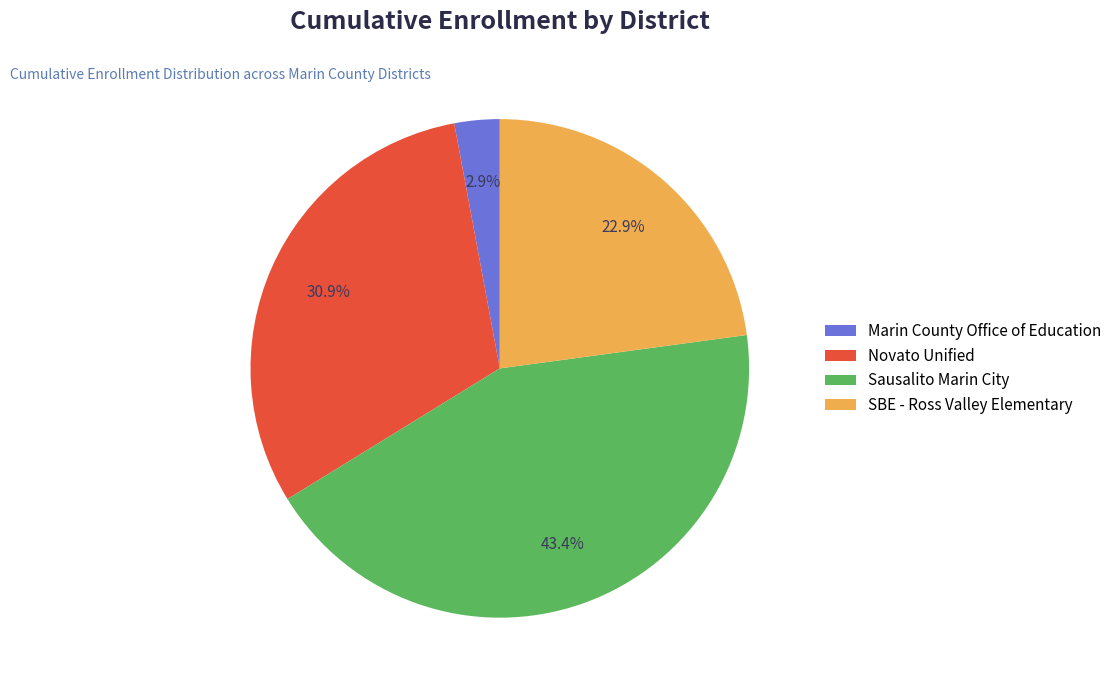

Which has a higher value, Sausalito Marin City or Marin County Office of Education?

Sausalito Marin City